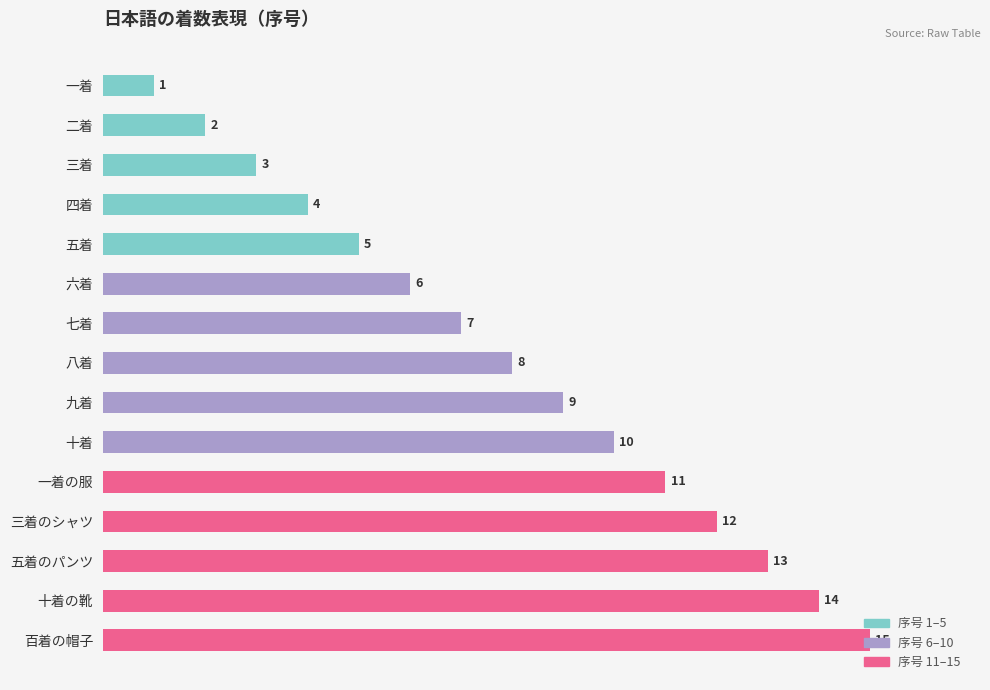

The value at 十着の靴 is 7. True or false?

False